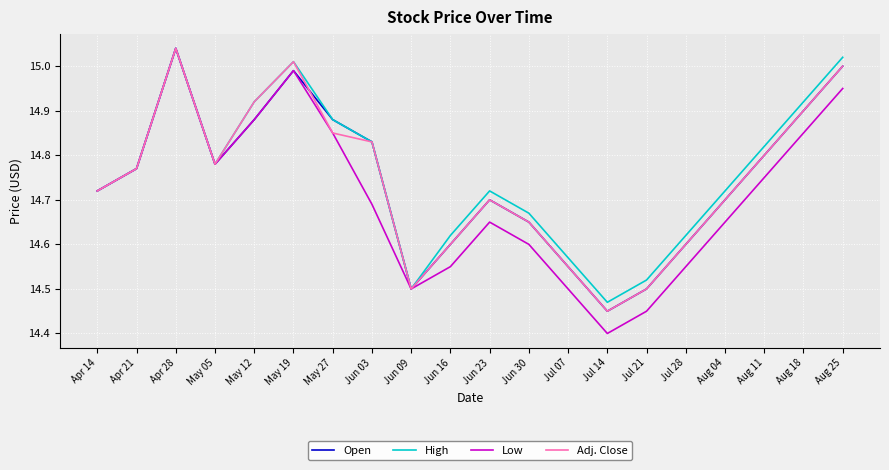

Where is Low nearest to the value 14?

Jul 14